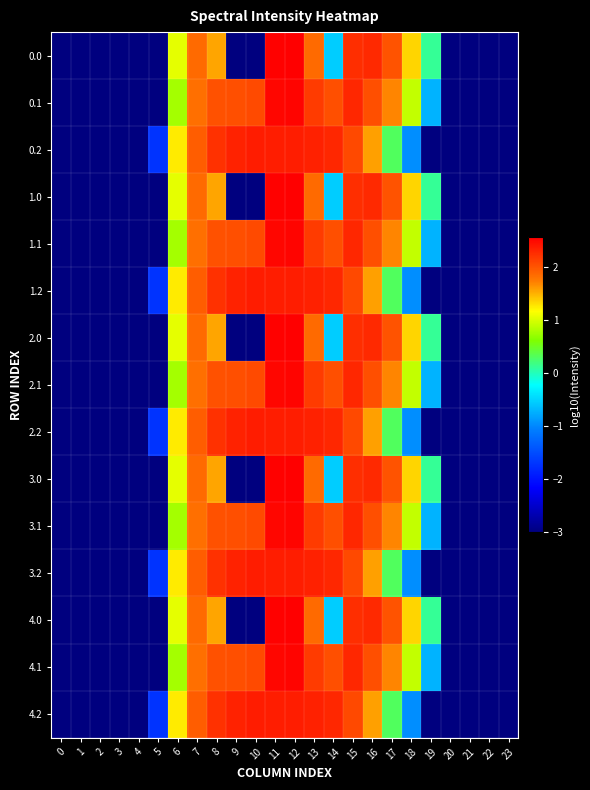

What is the greatest value displayed?

2.5